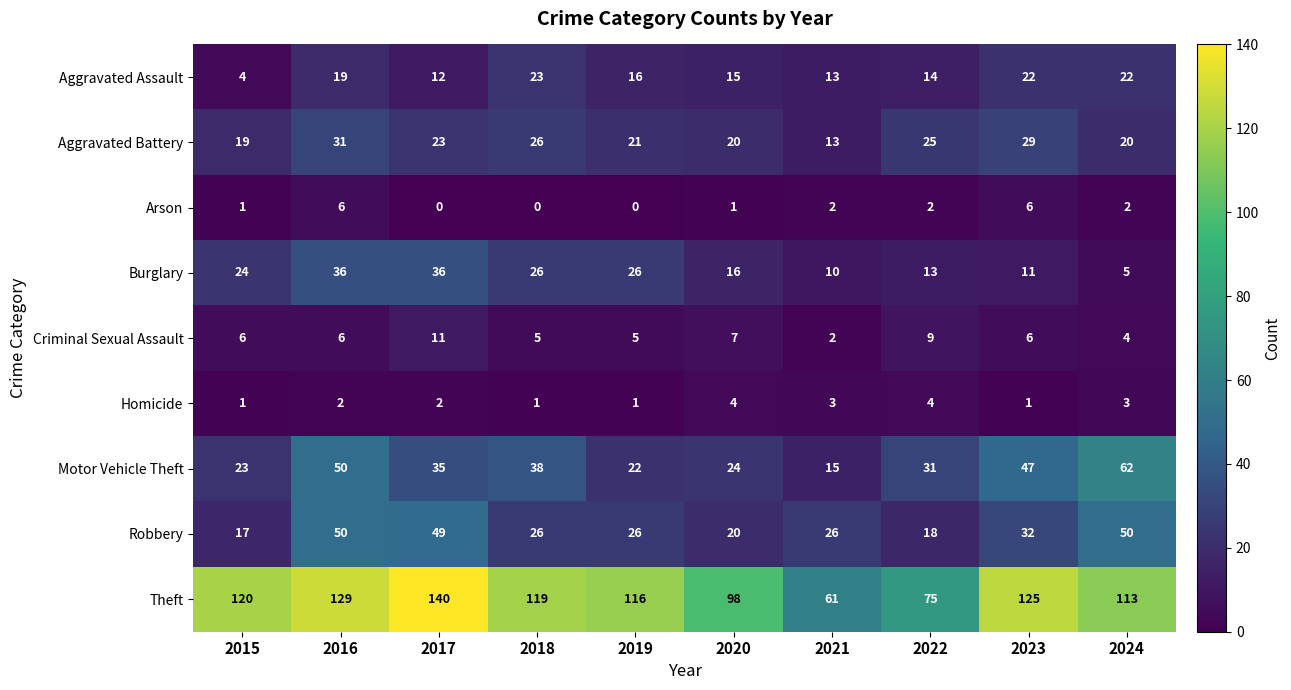

What is the maximum value shown in the chart?

140